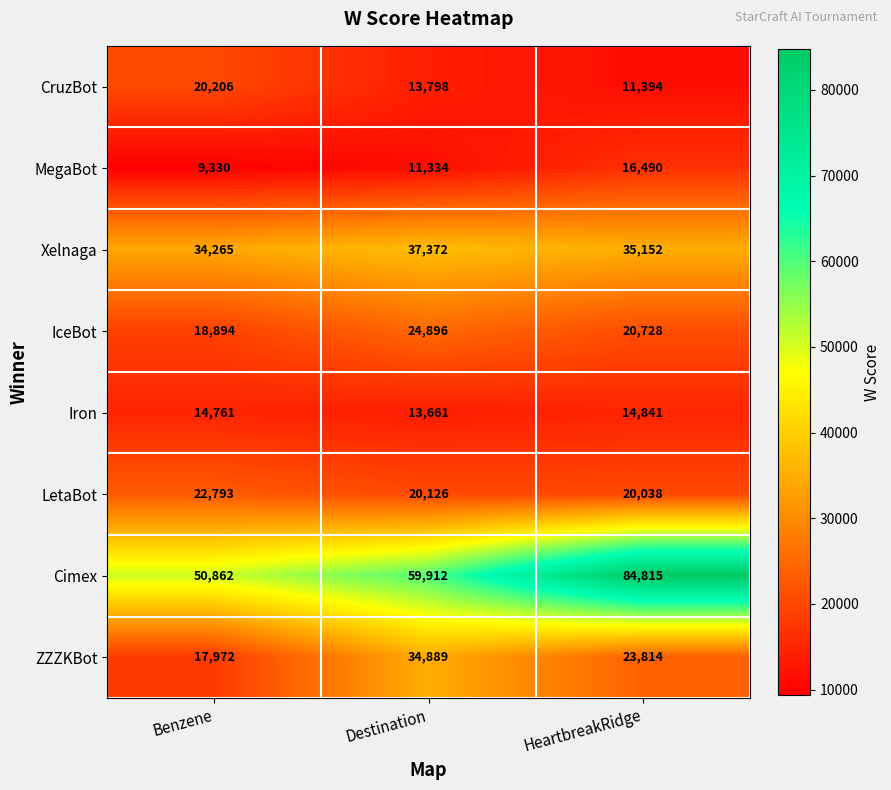

At Destination, list the series in order from smallest to largest.

MegaBot, Iron, CruzBot, LetaBot, IceBot, ZZZKBot, Xelnaga, Cimex